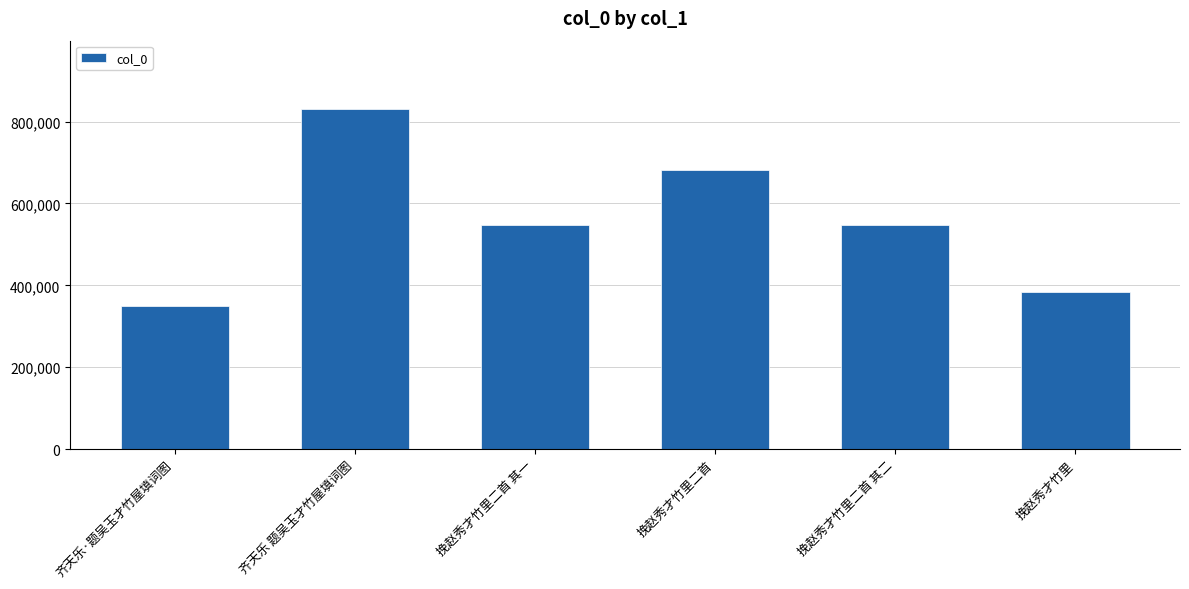

True or false: the data shows 155814 at 挽赵秀才竹里二首.

False